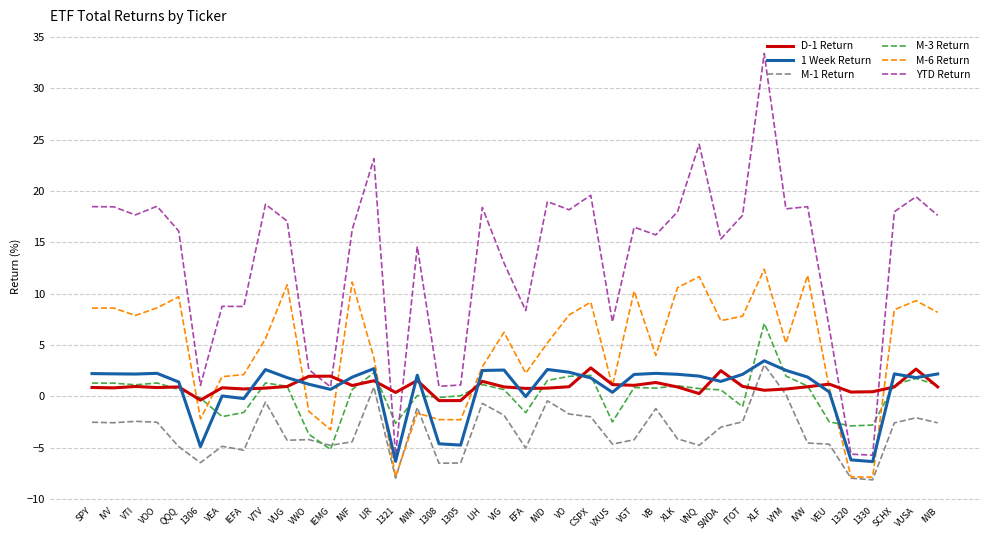

True or false: 1 Week Return has a value of 0.4 at VEU.

True